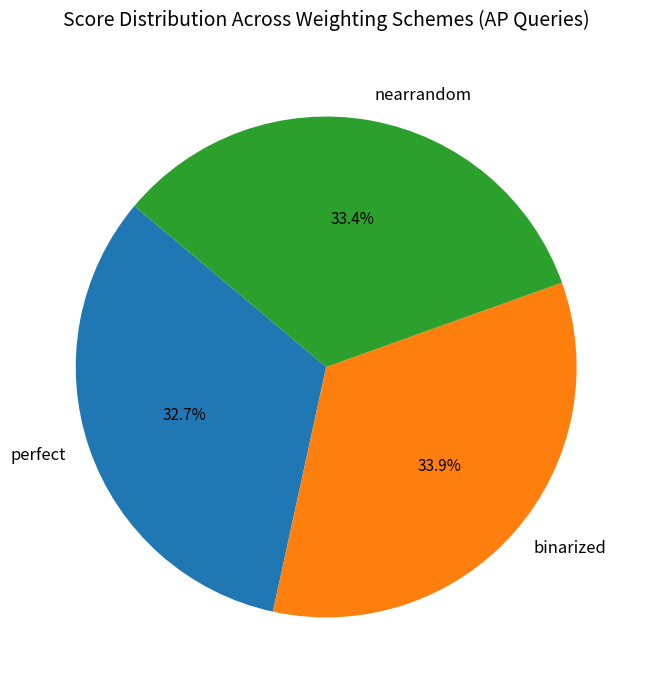

Does perfect account for over 50% of the chart?

No